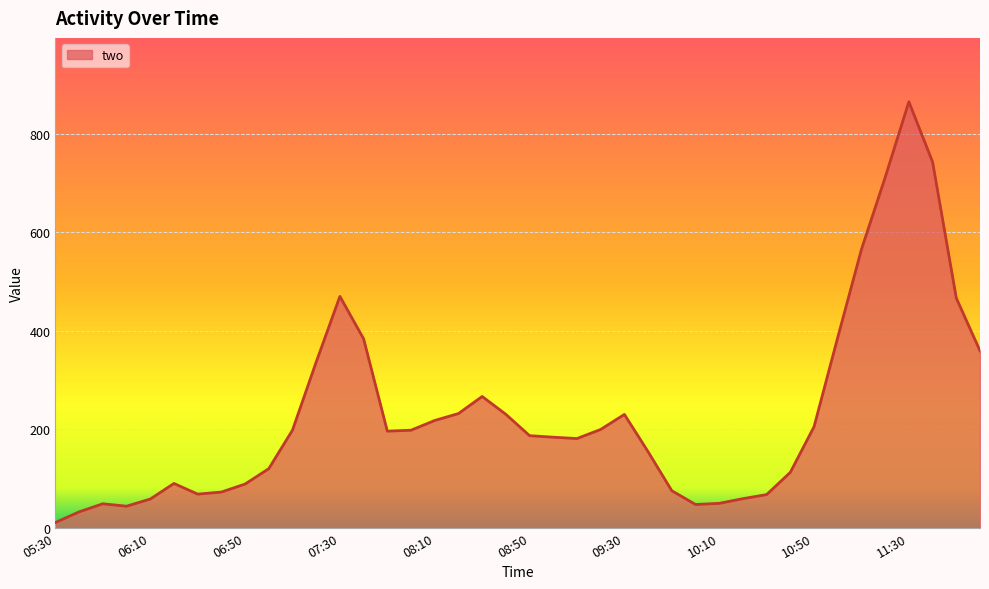

What is the difference between the maximum and minimum values?

854.8